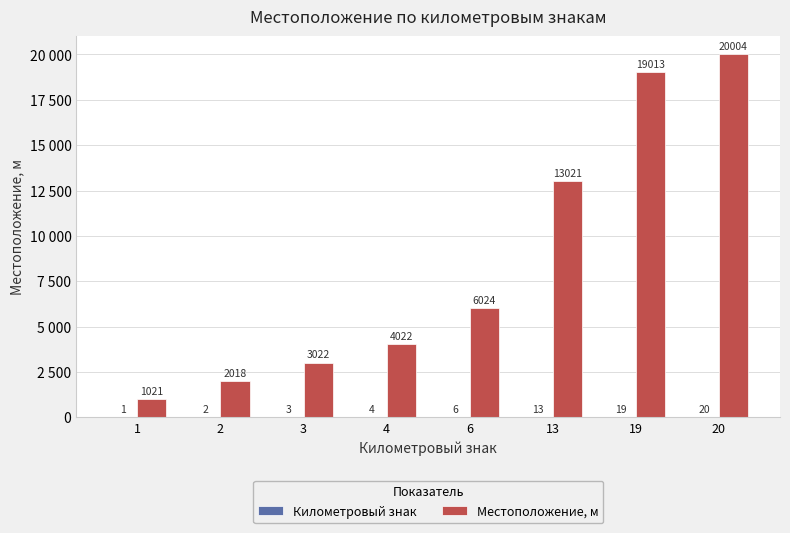

Where does the Местоположение, м series first go above 6024?

13